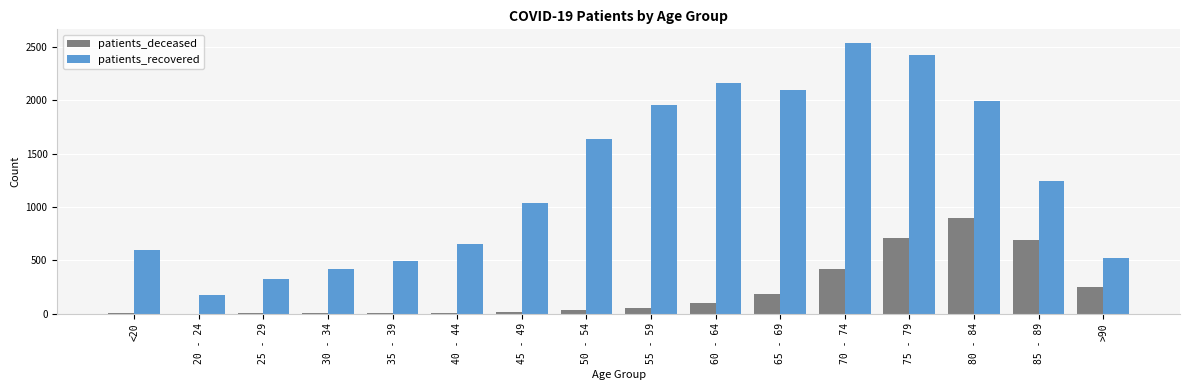

Which series has the largest total across all categories?

patients_recovered